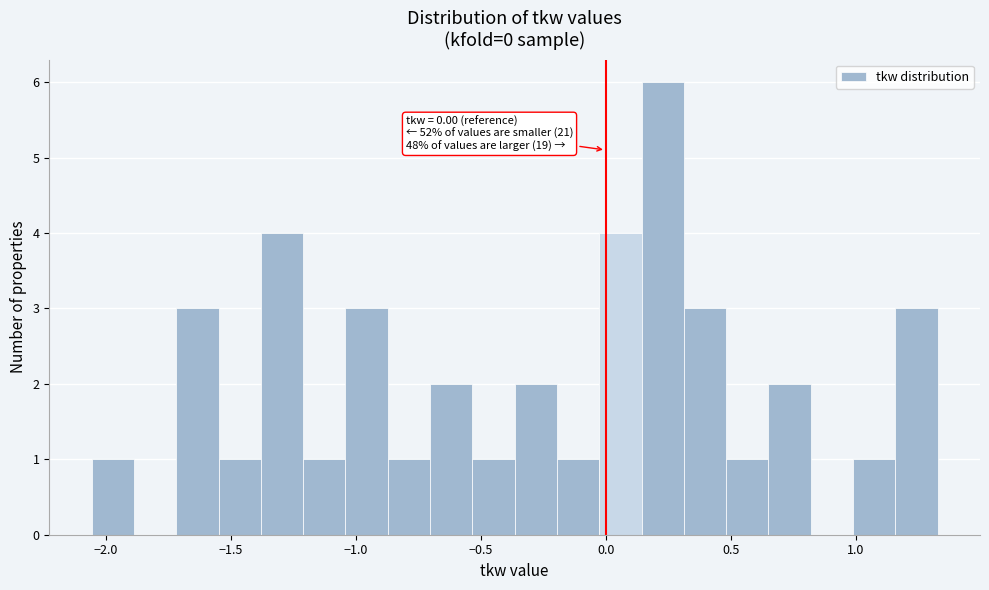

Read against the x-axis, roughly where is the centre of the tallest bar?

0.25